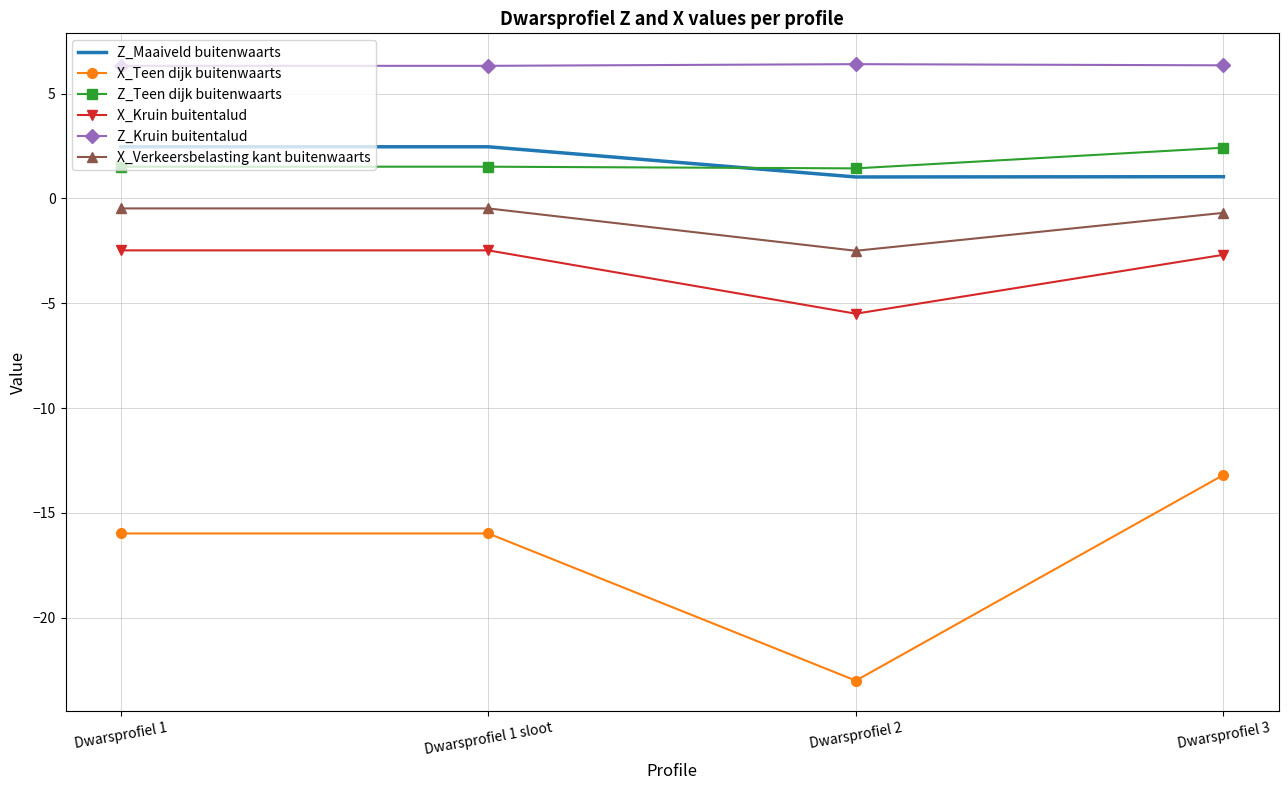

What is the difference between the highest and lowest values at Dwarsprofiel 1 sloot?

22.3